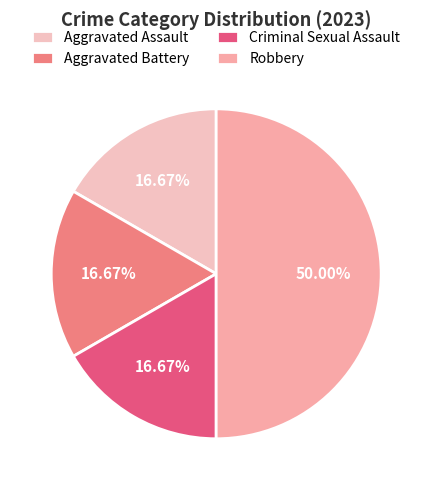

Count the number of slices in the pie.

4